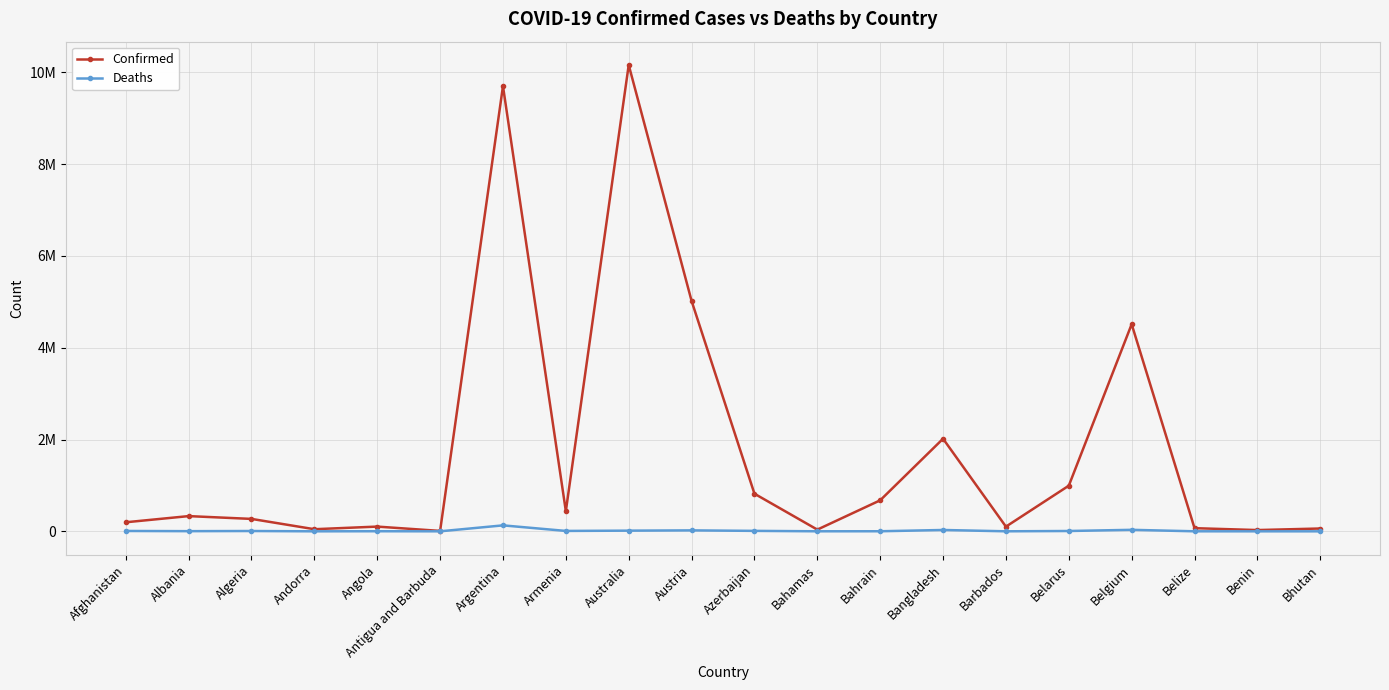

Rank the categories by Confirmed value from lowest to highest.

Antigua and Barbuda, Benin, Bahamas, Andorra, Bhutan, Belize, Barbados, Angola, Afghanistan, Algeria, Albania, Armenia, Bahrain, Azerbaijan, Belarus, Bangladesh, Belgium, Austria, Argentina, Australia